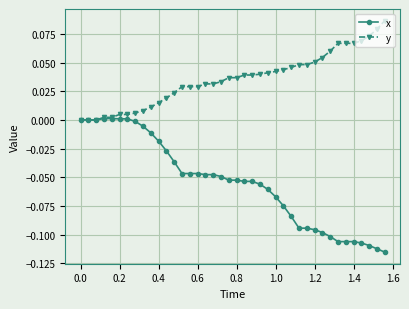

Does the chart have visible grid lines?

Yes